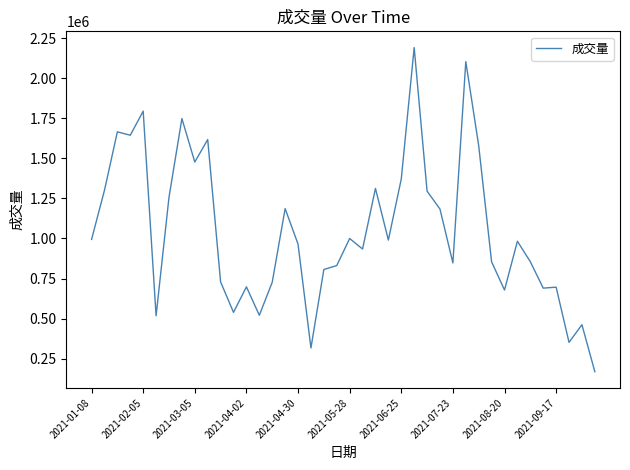

What is the minimum value shown in the chart?

168192